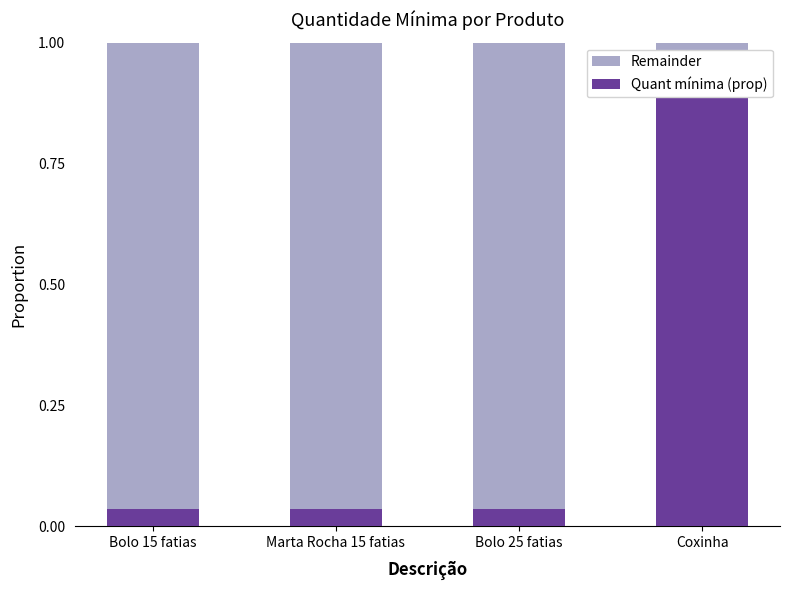

How many categories are shown in the chart?

4